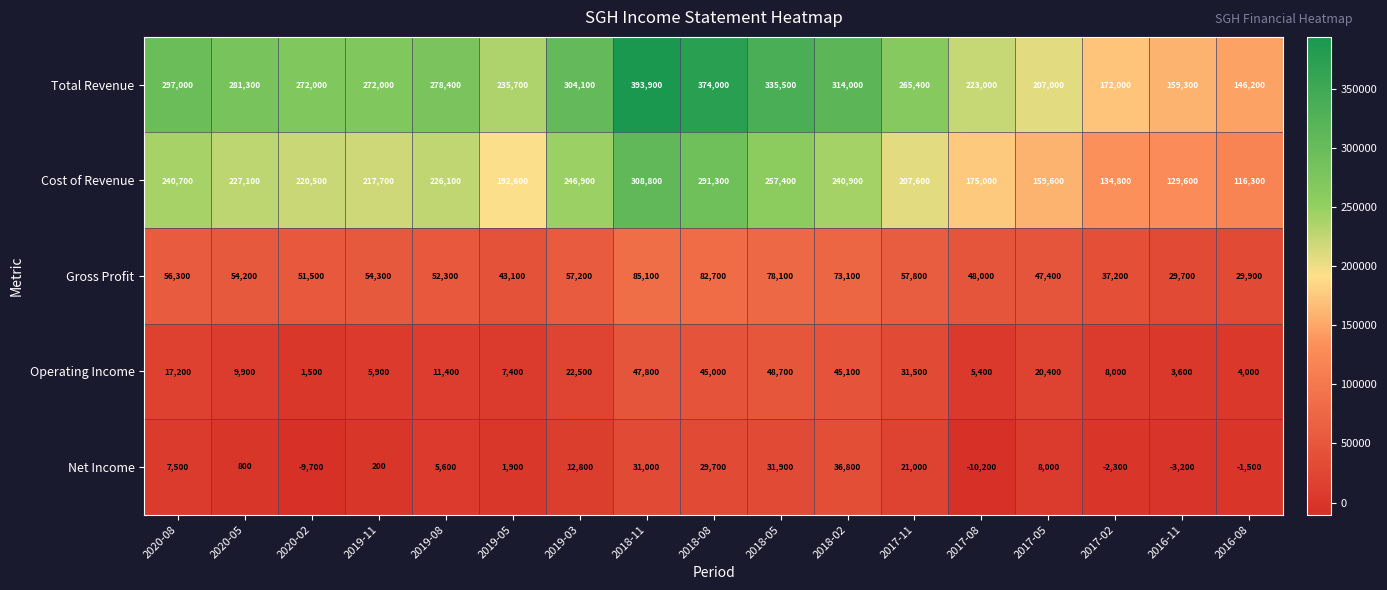

What is the difference between the maximum and minimum values in the Operating Income series?

47200